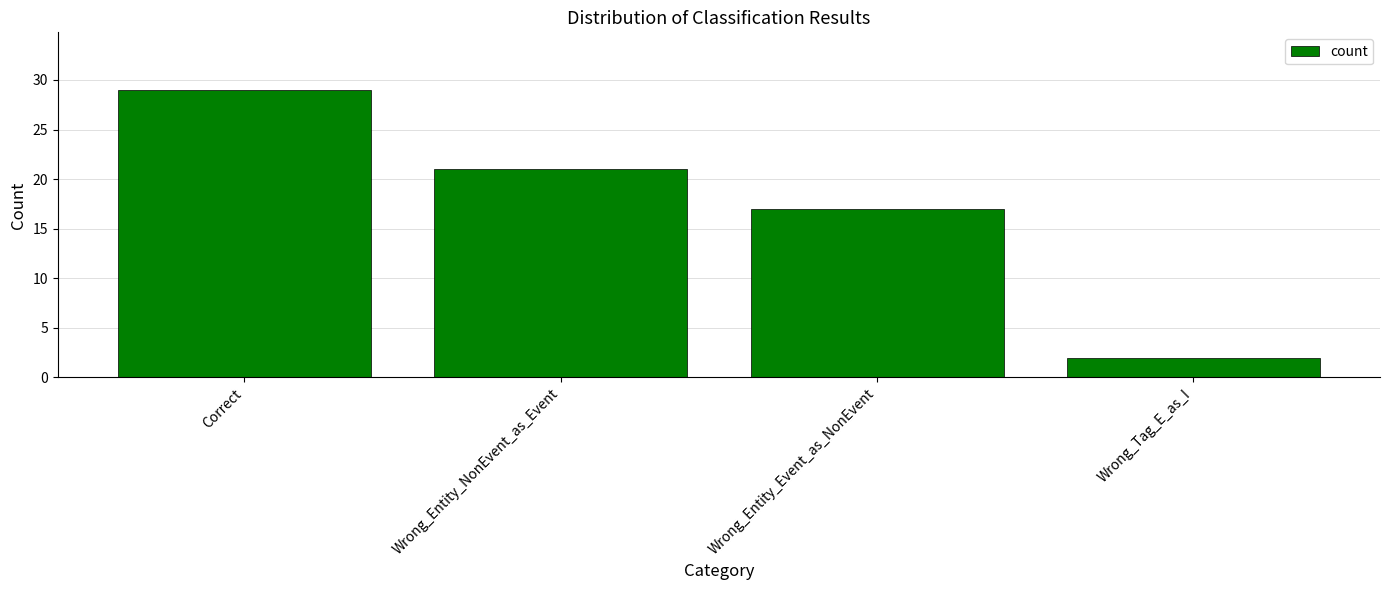

Where is the data nearest to the value 15?

Wrong_Entity_Event_as_NonEvent